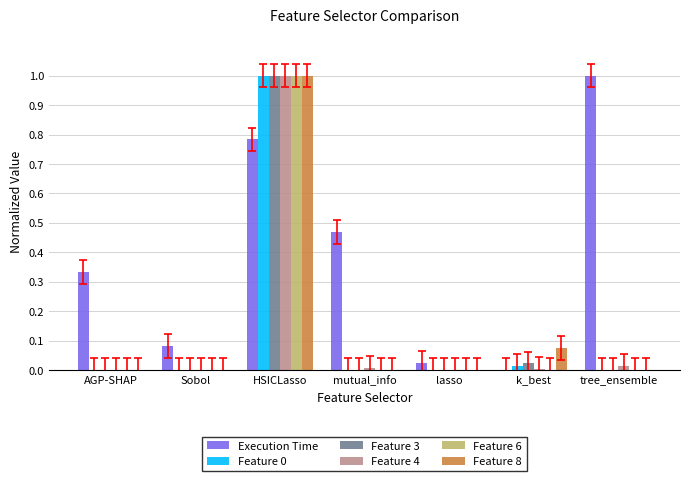

What is the highest value of the Execution Time series?

1.0